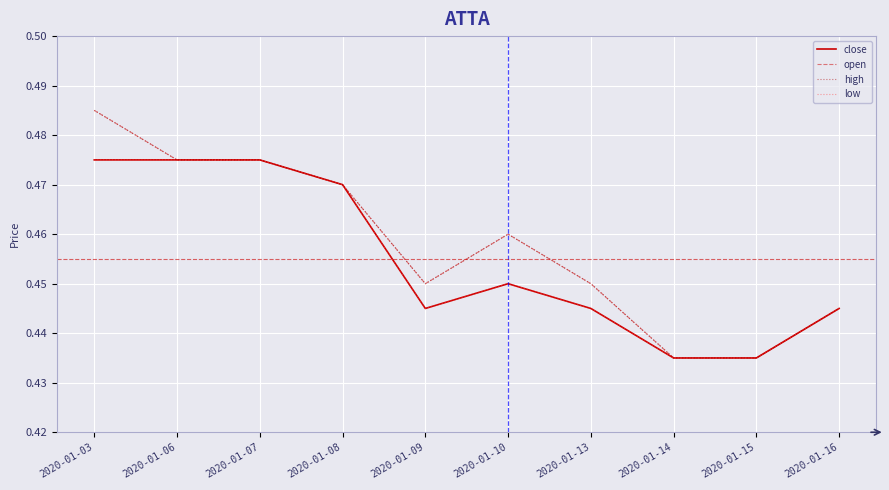

At which label is low closest to 0?

2020-01-14